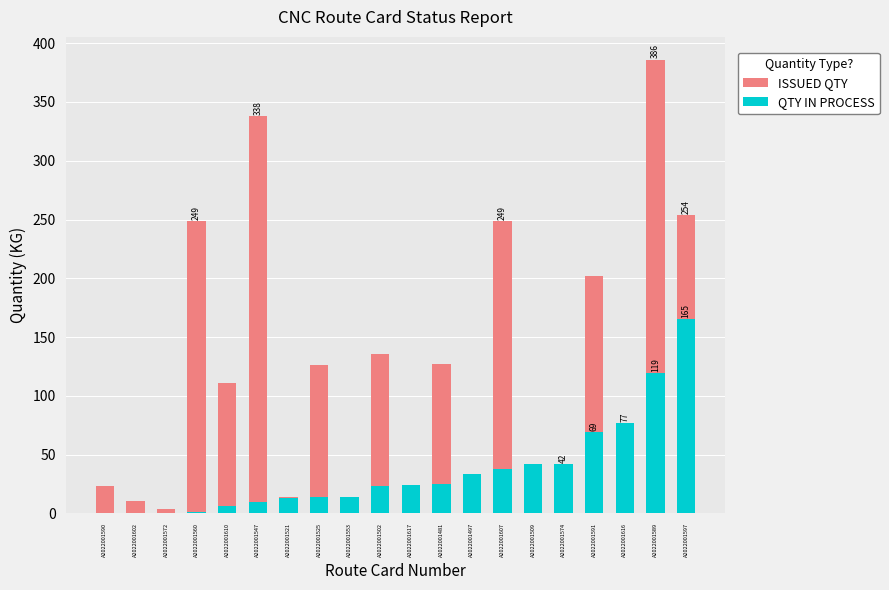

What position from the right is A2022001509?

6